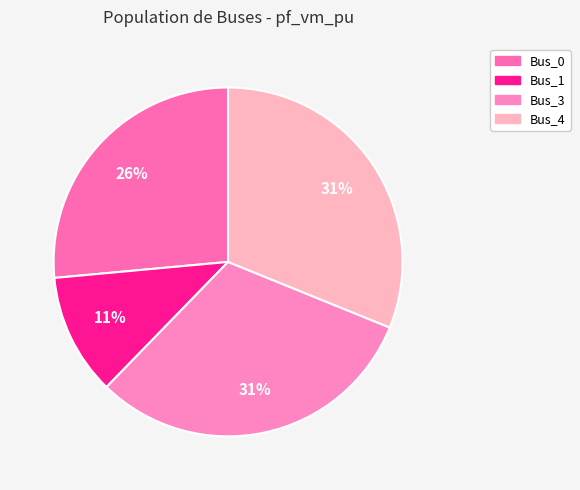

The Bus_4 slice represents 21% of the pie. True or false?

False